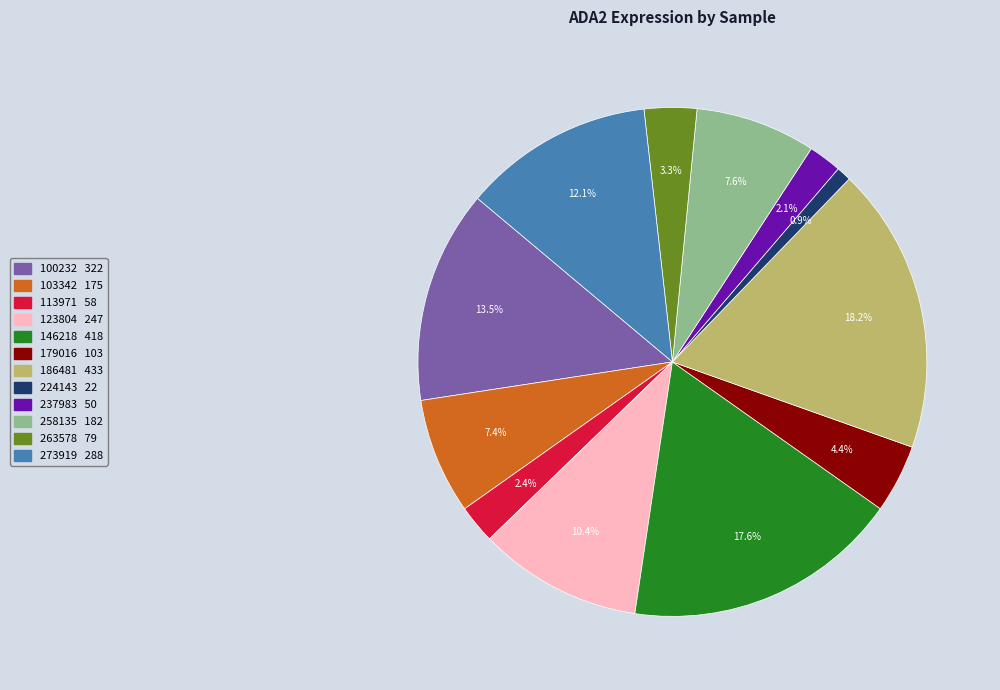

What percentage is the 113971 slice, to the nearest percent?

2%